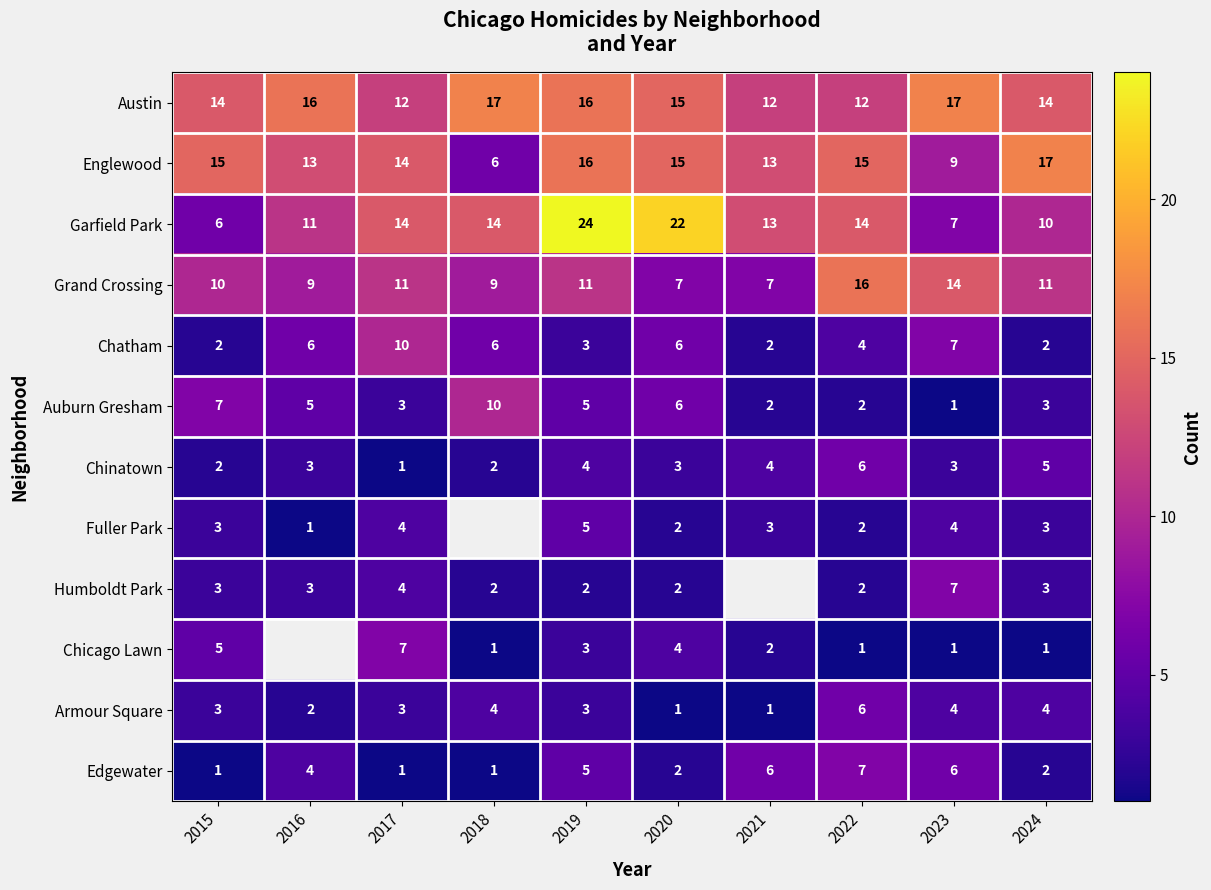

Is the value of Auburn Gresham at 2021 greater than the value of Grand Crossing at 2022?

No